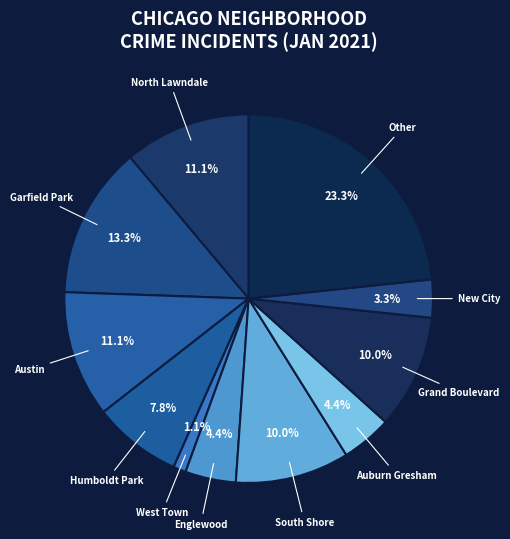

Which slice is the largest?

Other